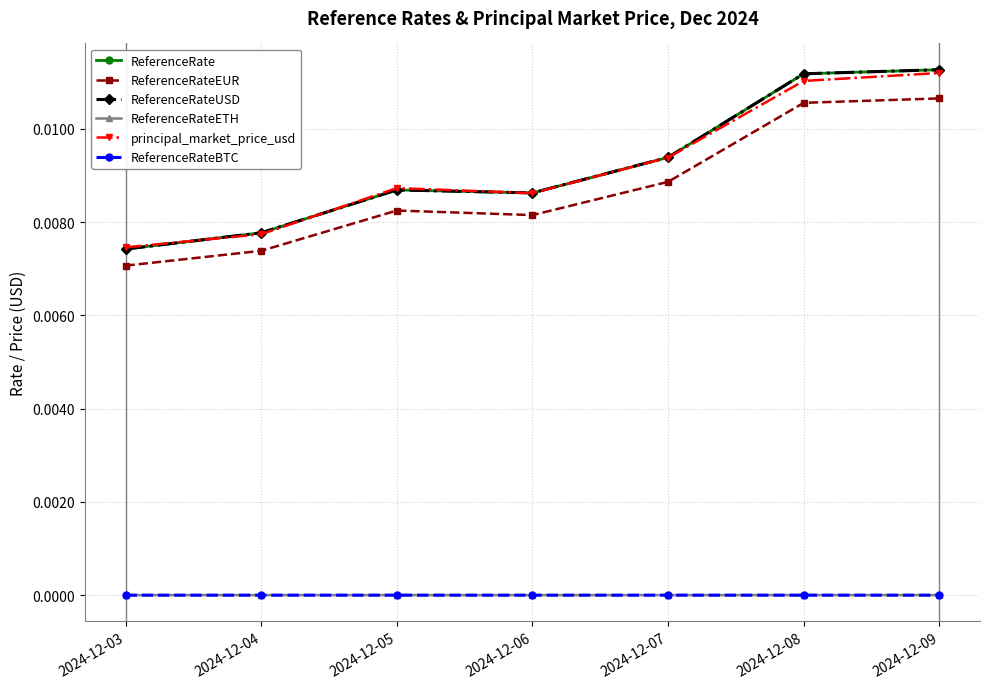

At which category does the chart reach its minimum across all series?

2024-12-03